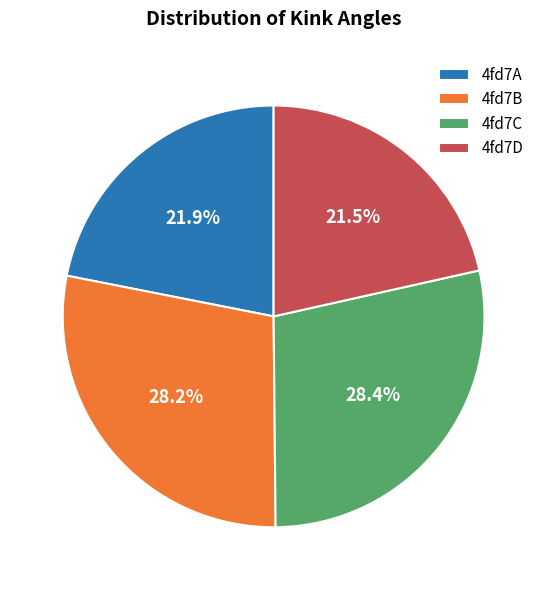

To the nearest percent, what is the average slice percentage?

25%